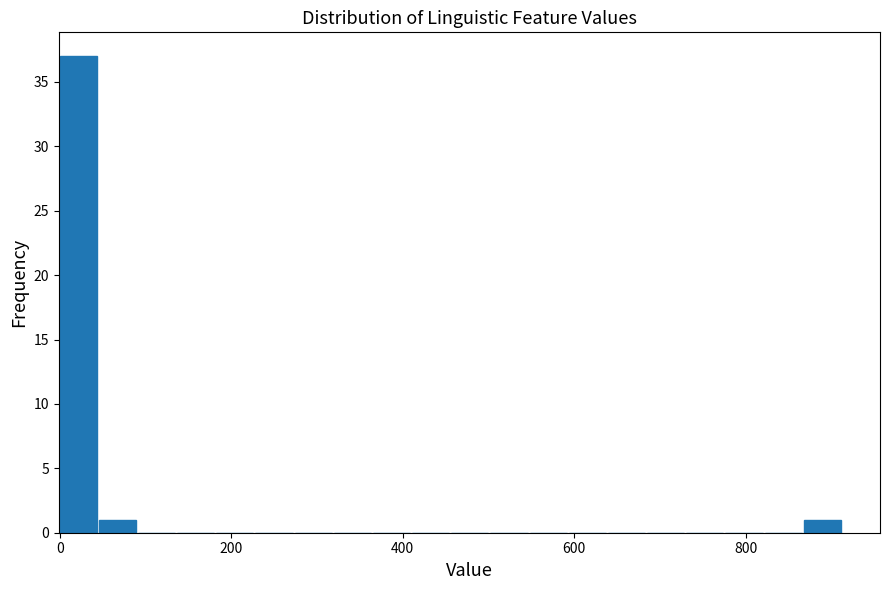

Read against the x-axis, roughly where is the centre of the tallest bar?

20